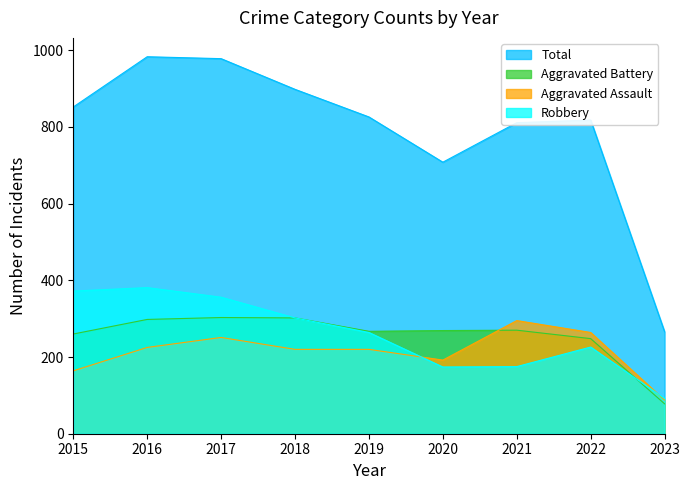

How many interior local valleys does the Aggravated Assault series have?

1